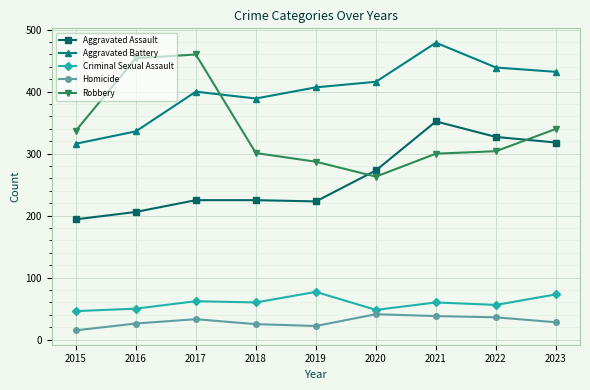

What is the greatest value displayed?

479